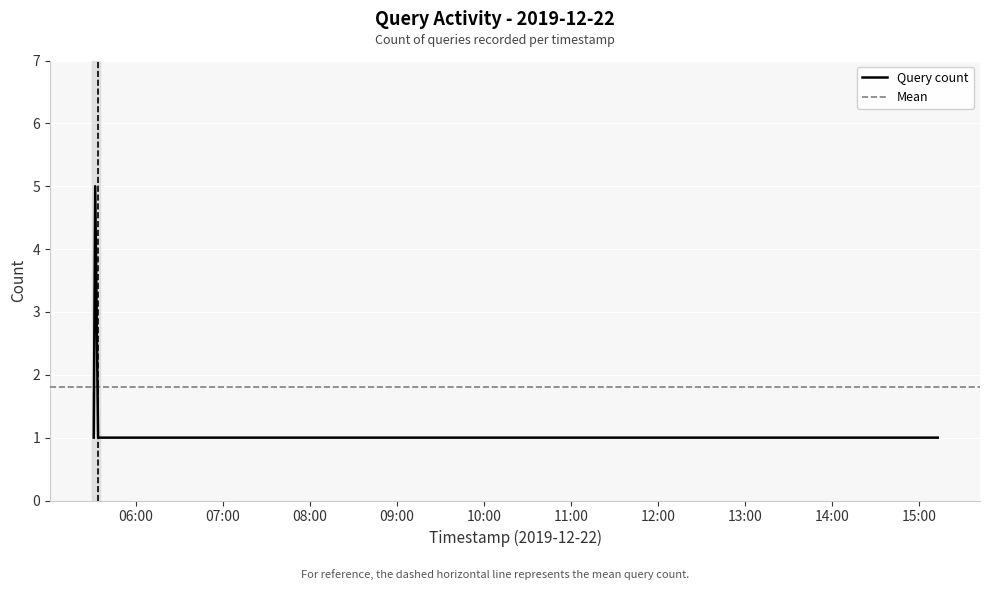

How many values are between 1 and 2?

4